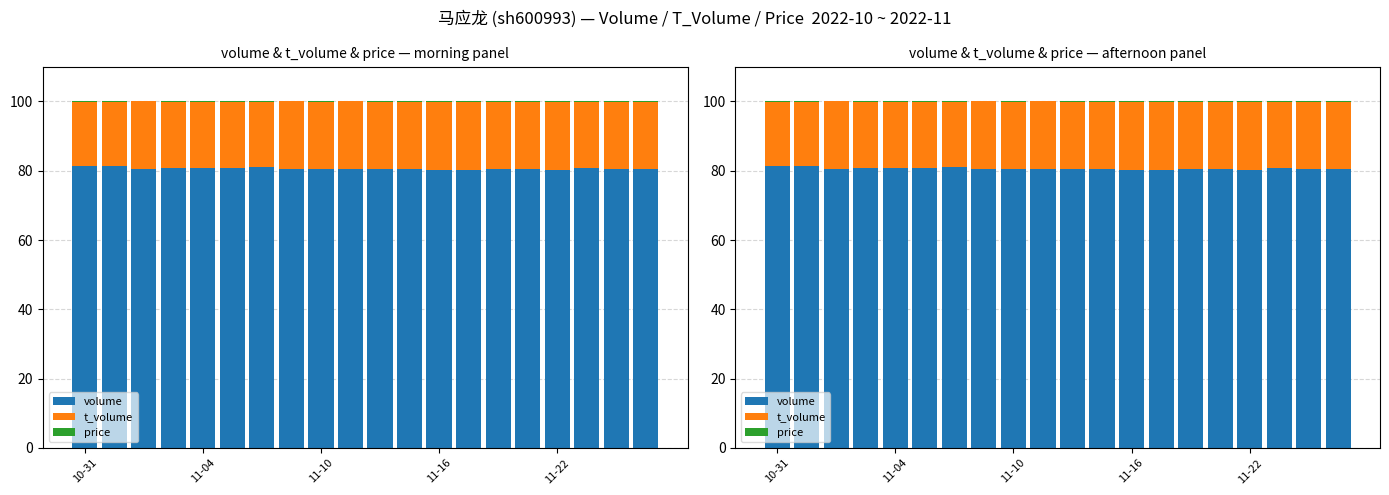

Which category has the highest value in the volume series?

10-31